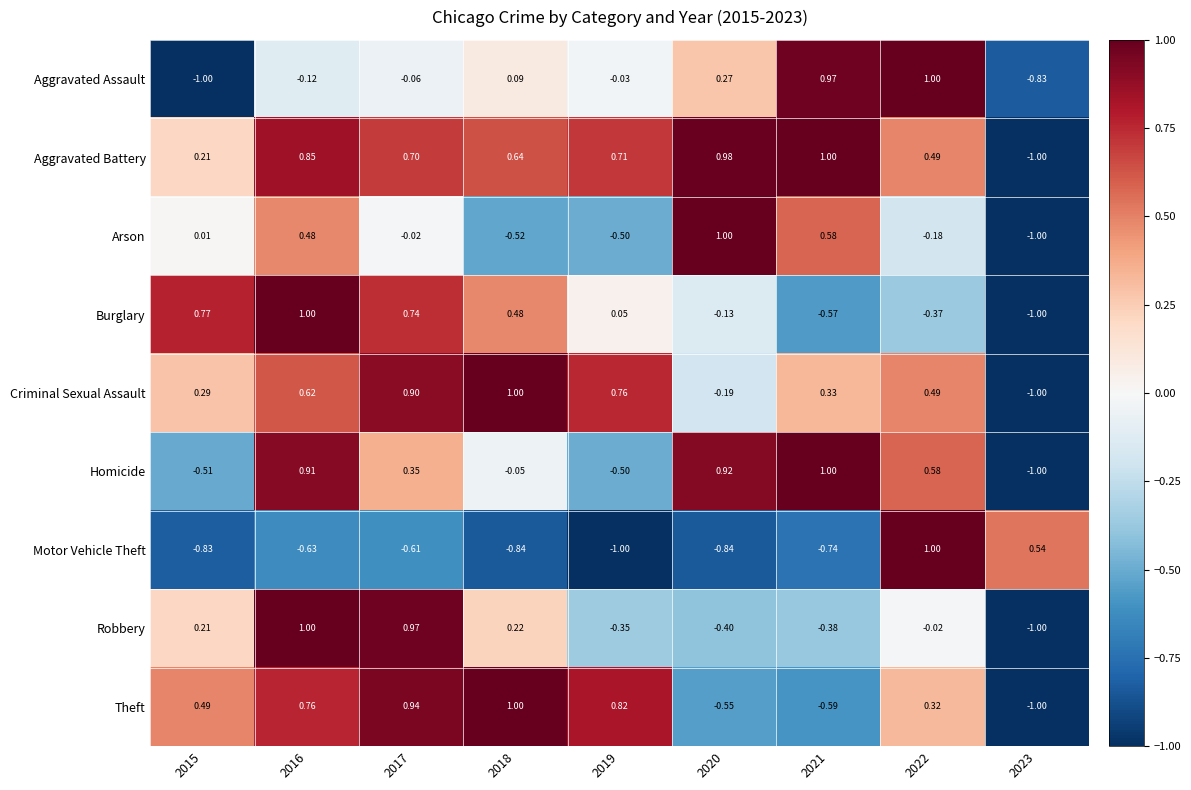

Which series changed the most between 2017 and 2021?

Theft